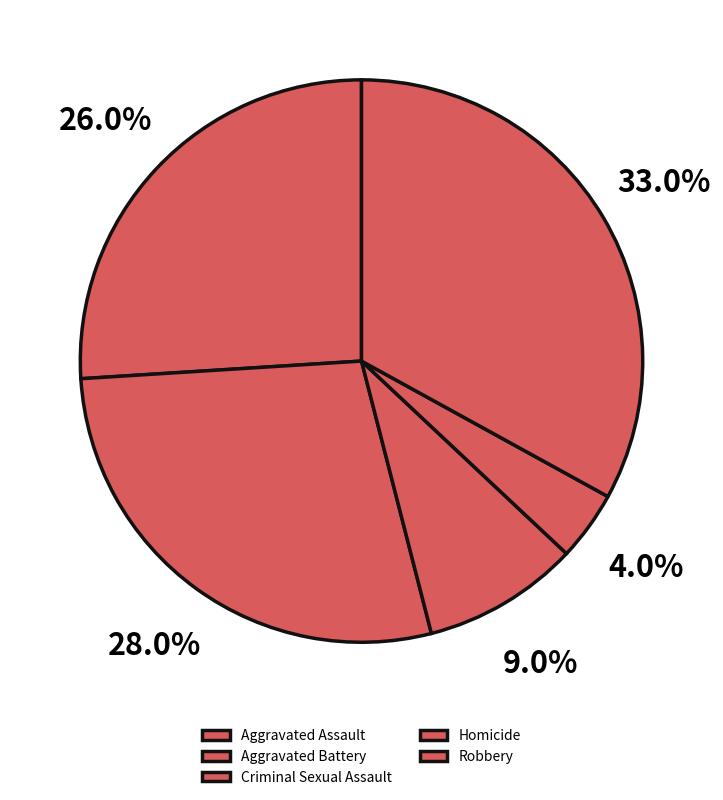

Count the number of slices in the pie.

5